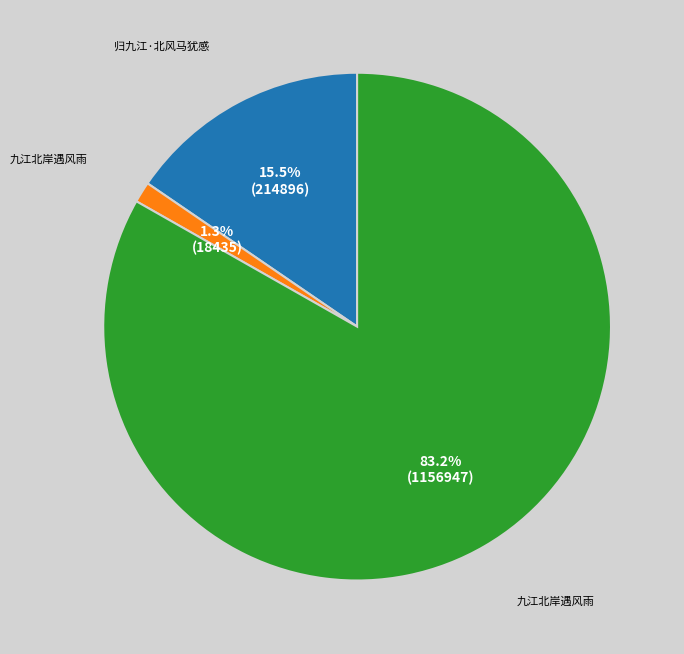

Does any single category account for the majority?

Yes